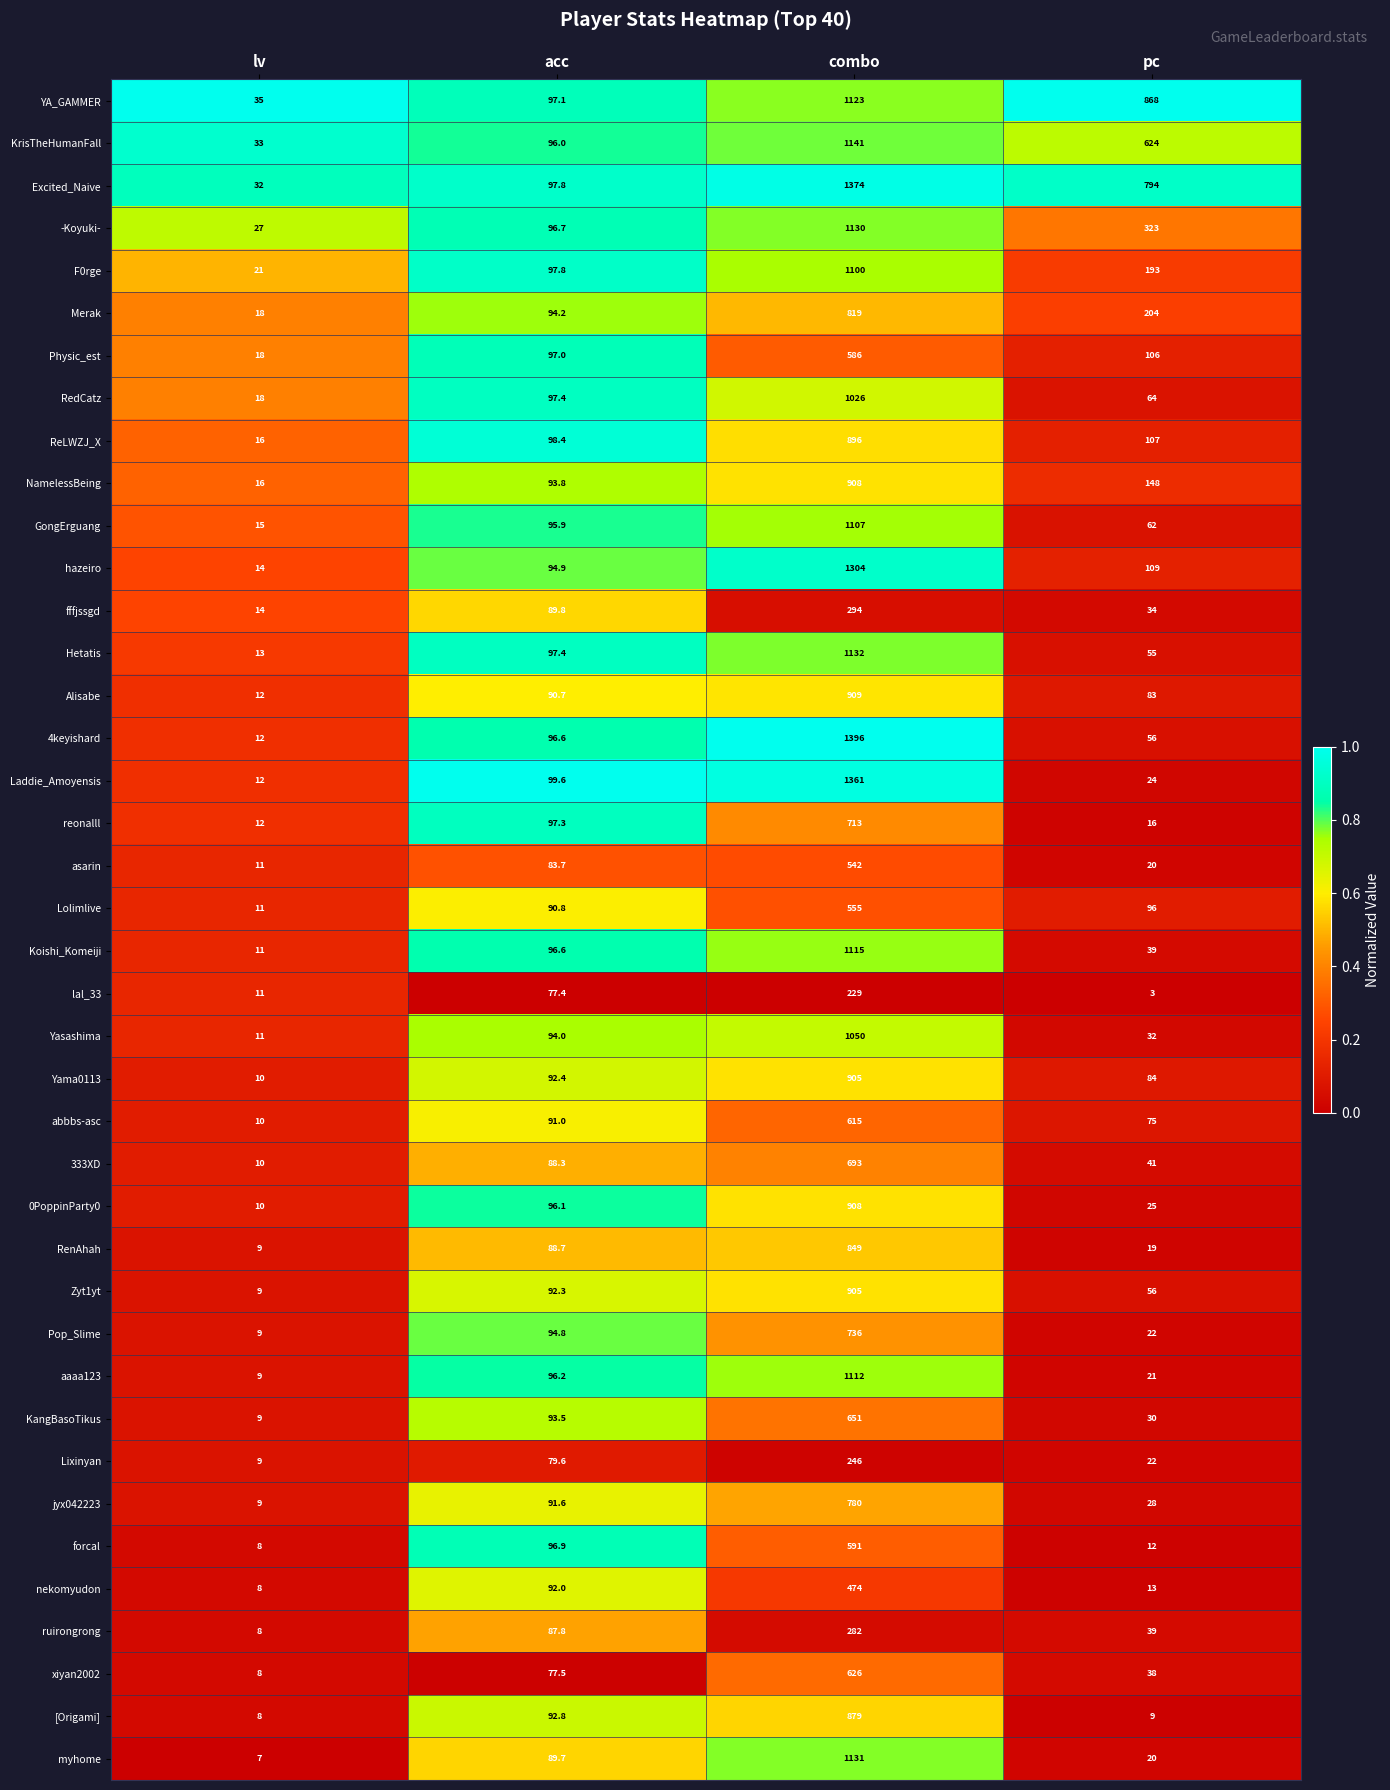

What is the minimum value for 0PoppinParty0?

10.0